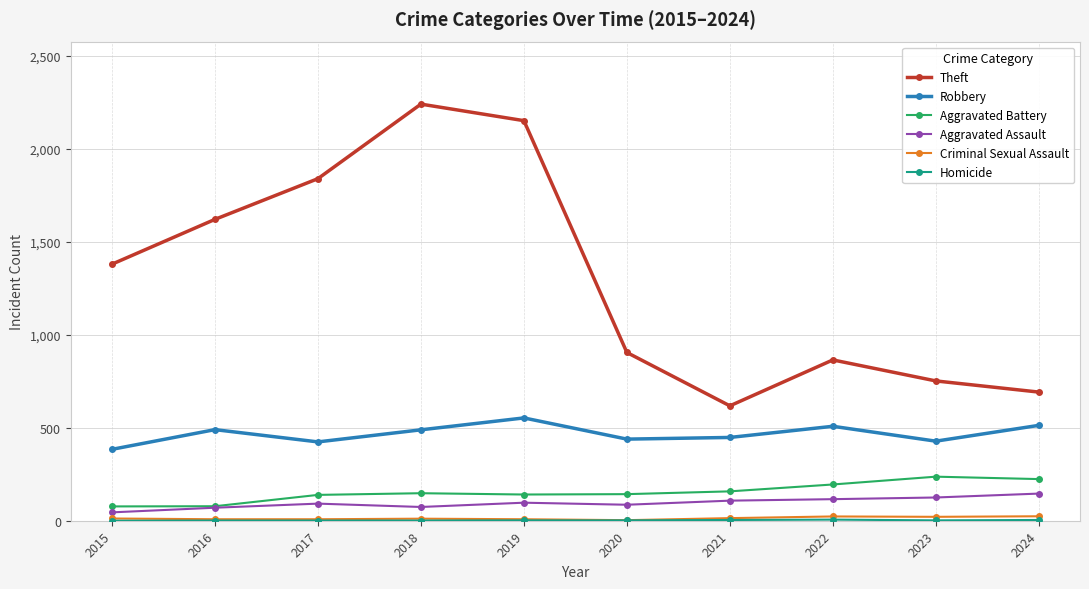

What value does the Aggravated Battery series have at 2021, to the nearest 10?

160